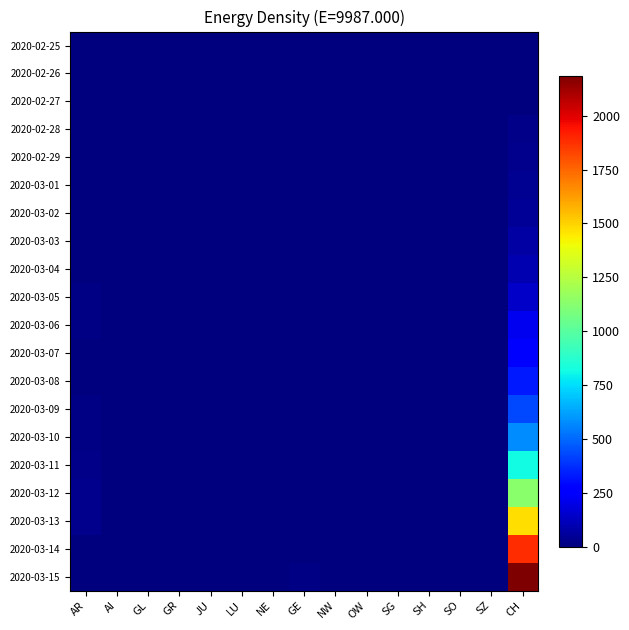

What is the total value across all series at GE?

29